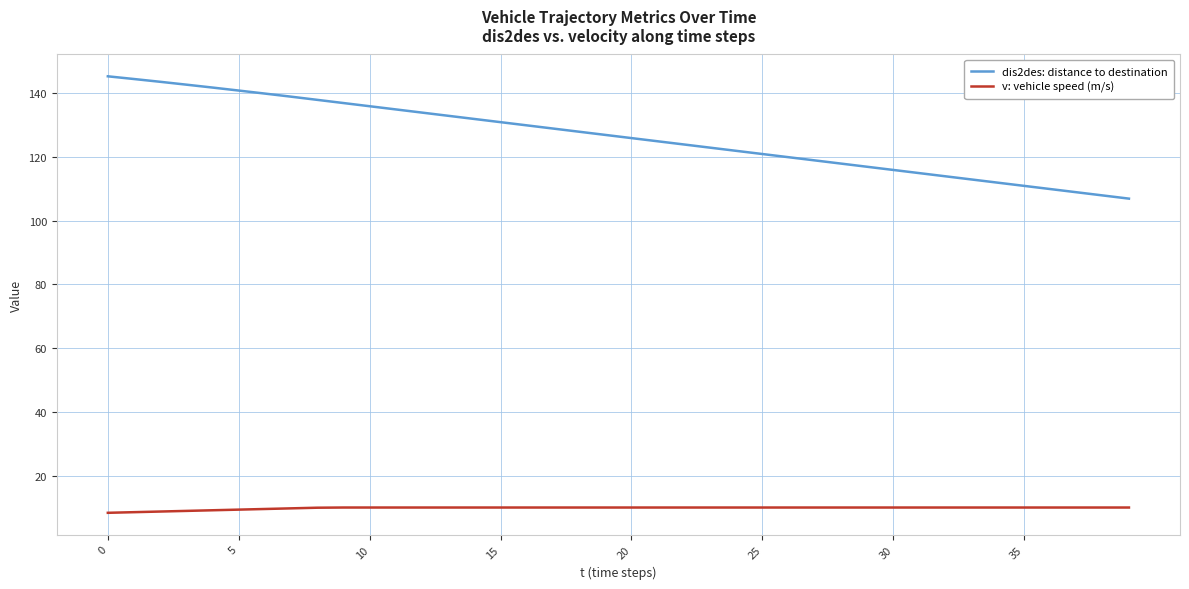

What is the difference between the maximum and minimum values in the dis2des: distance to destination series?

38.4